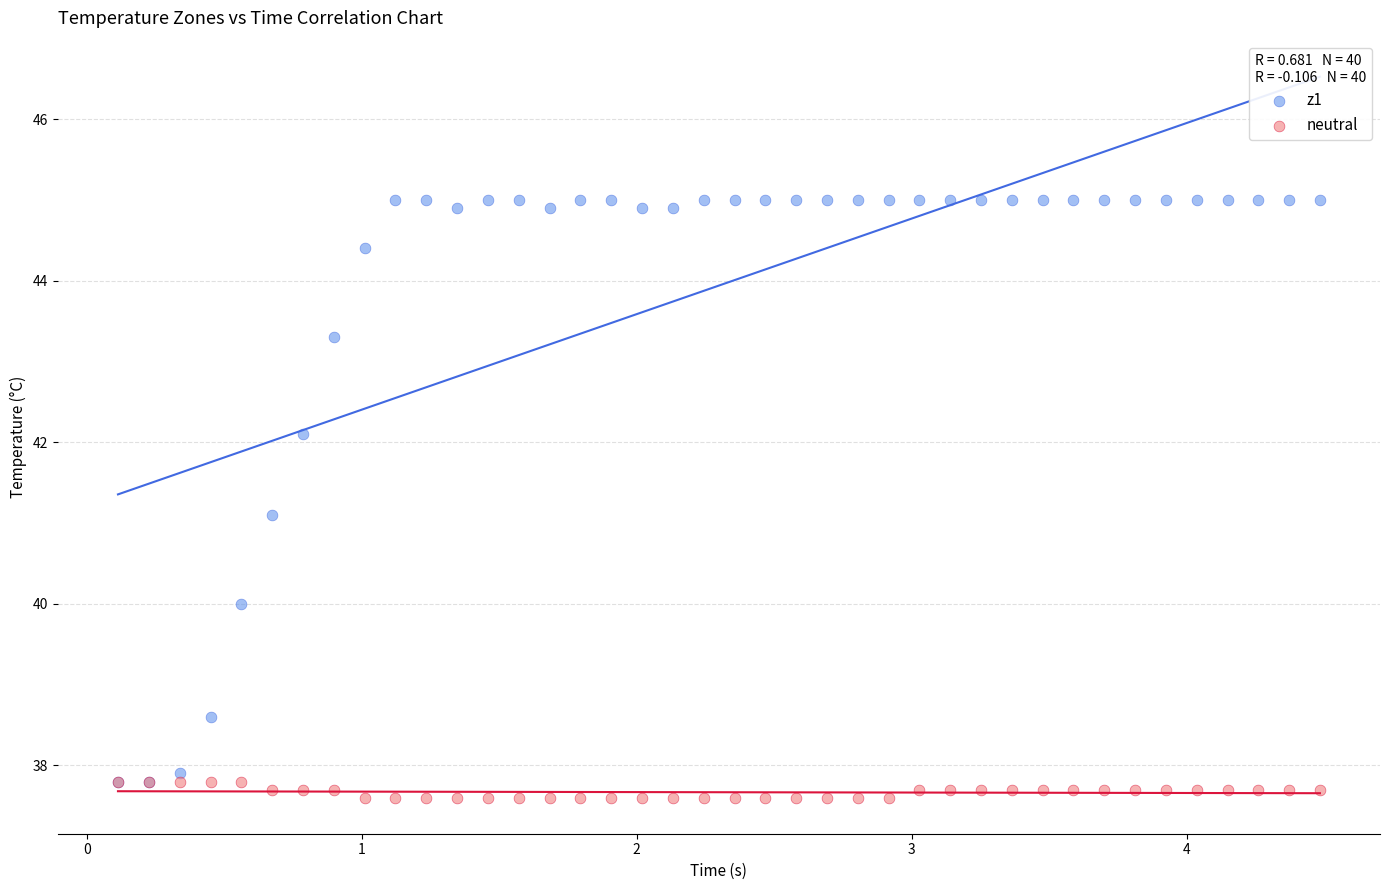

Which series reaches the maximum Y coordinate?

z1